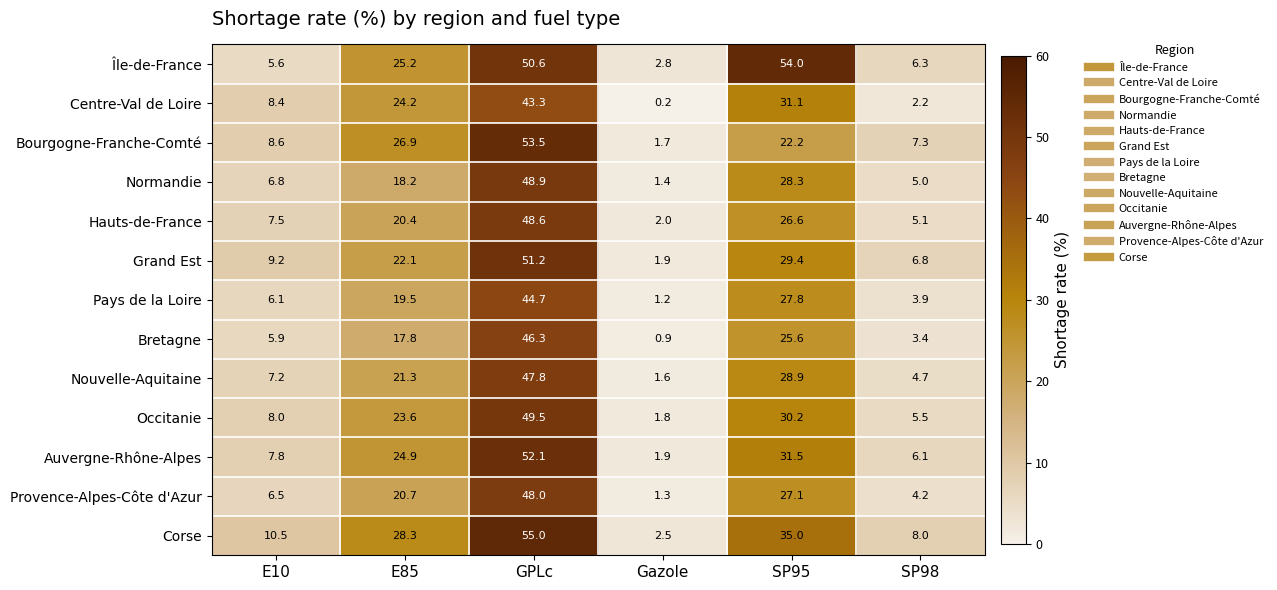

Which series has the largest range (max minus min)?

Corse